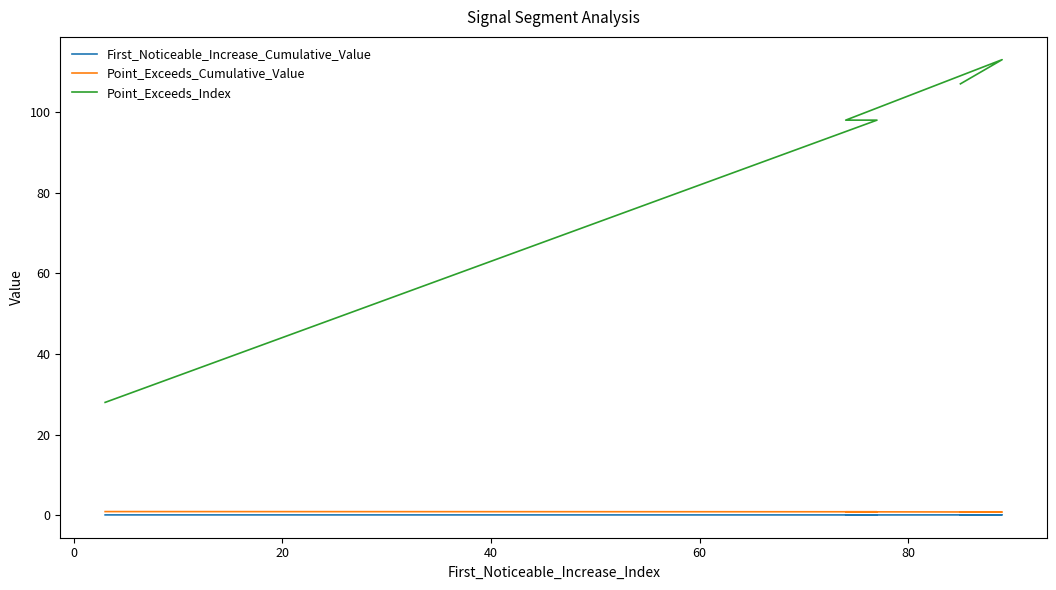

Reading right to left, what are all the values shown in this chart?

First_Noticeable_Increase_Cumulative_Value: 0.1	0.1	0.1	0.1	0.1
Point_Exceeds_Cumulative_Value: 0.8	0.8	0.9	0.9	0.9
Point_Exceeds_Index: 107.0	113.0	98.0	98.0	28.0